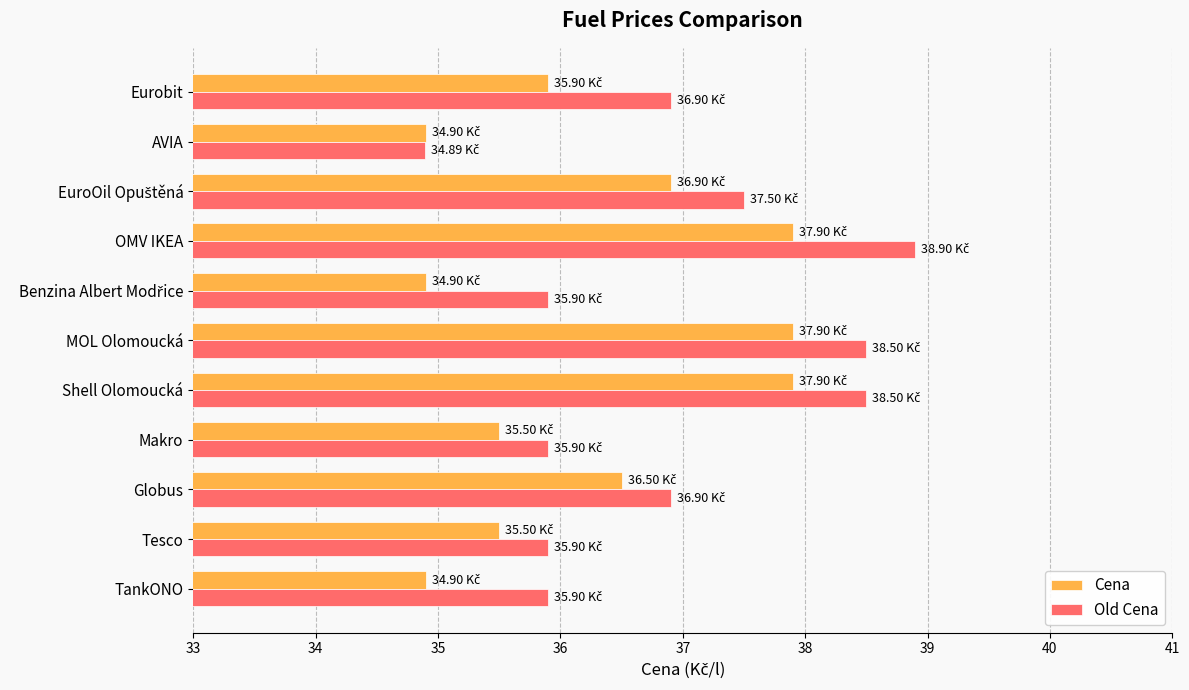

At how many categories does at least one series exceed 35?

10